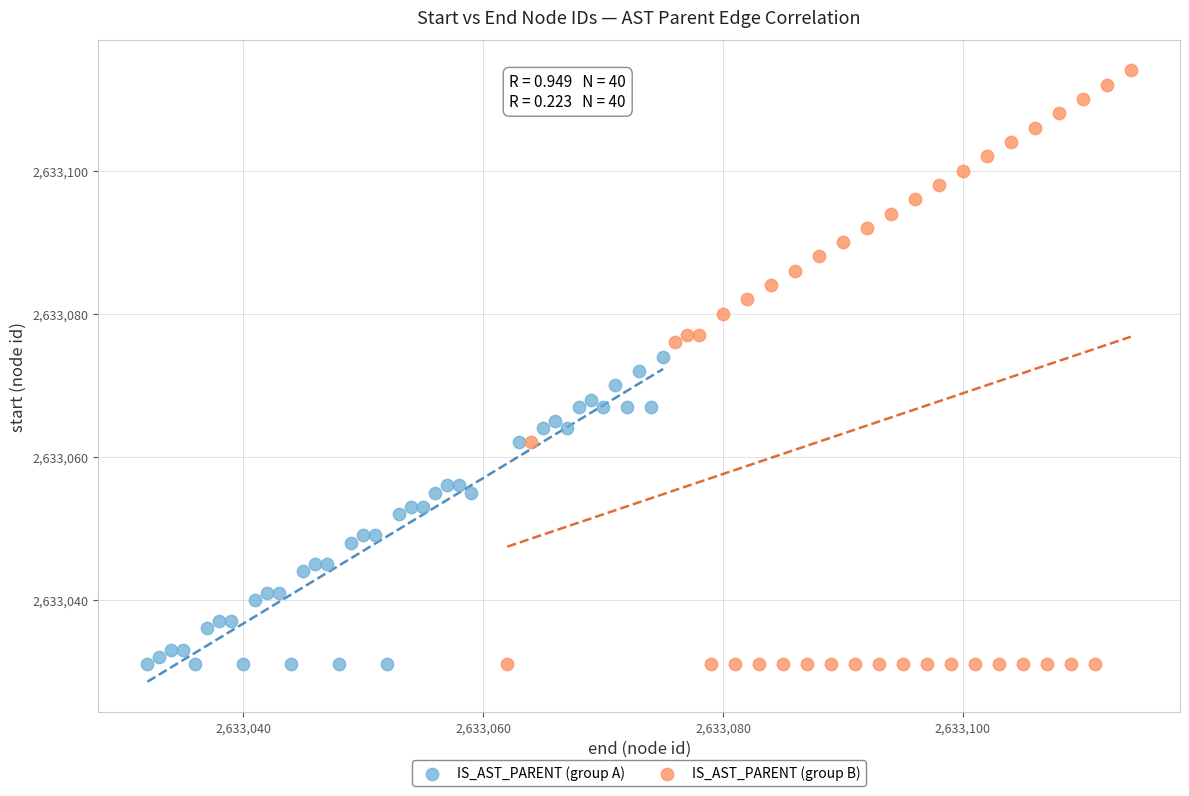

Which series contains the highest Y value?

IS_AST_PARENT (group B)